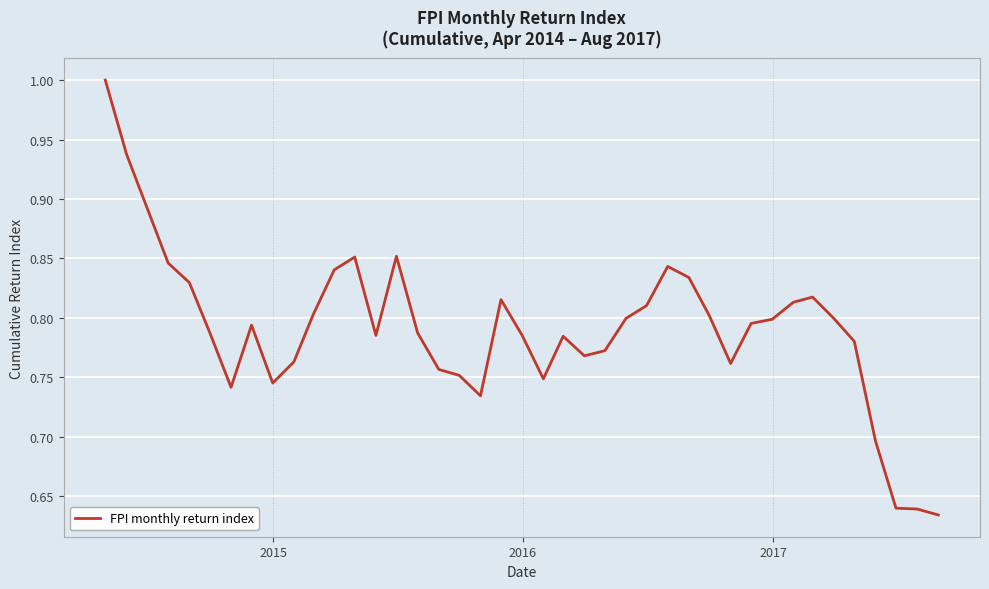

Does the chart display data point markers on the line(s)?

No